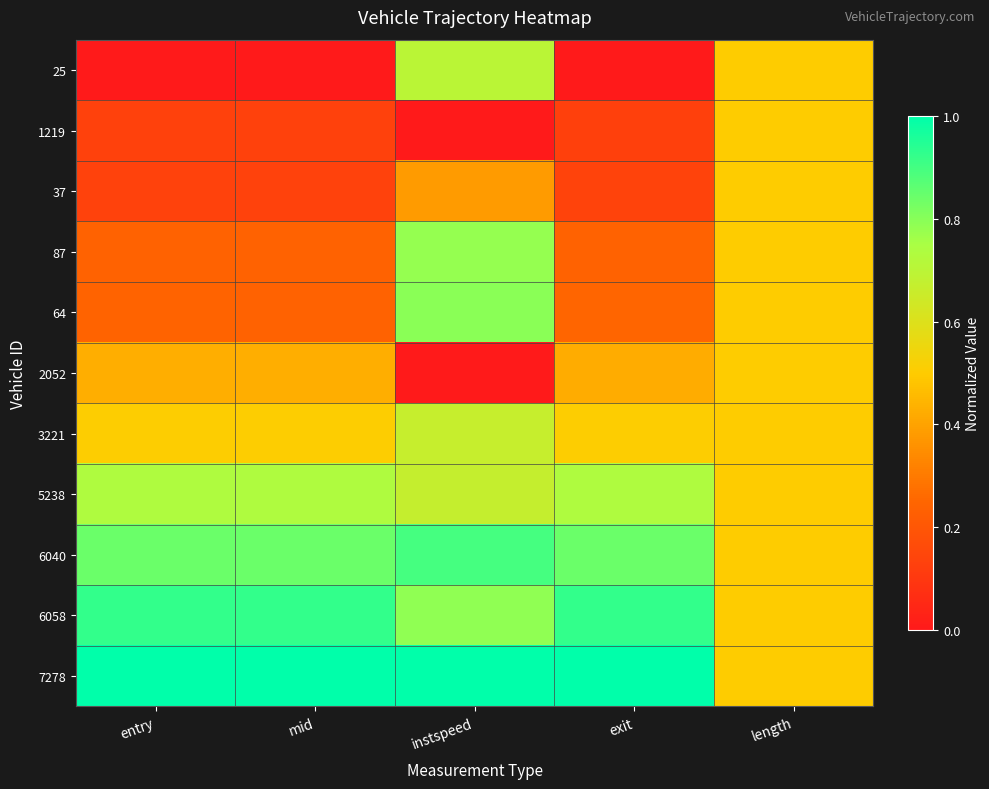

Reading right to left, transcribe all the data shown in this chart.

25: length=0.5	exit=0.0	instspeed=0.7	mid=0.0	entry=0.0
1219: length=0.5	exit=0.1	instspeed=0.0	mid=0.1	entry=0.1
37: length=0.5	exit=0.1	instspeed=0.4	mid=0.1	entry=0.1
87: length=0.5	exit=0.2	instspeed=0.8	mid=0.2	entry=0.2
64: length=0.5	exit=0.2	instspeed=0.8	mid=0.2	entry=0.2
2052: length=0.5	exit=0.4	instspeed=0.0	mid=0.4	entry=0.4
3221: length=0.5	exit=0.5	instspeed=0.7	mid=0.5	entry=0.5
5238: length=0.5	exit=0.7	instspeed=0.7	mid=0.7	entry=0.7
6040: length=0.5	exit=0.8	instspeed=0.9	mid=0.8	entry=0.8
6058: length=0.5	exit=0.9	instspeed=0.8	mid=0.9	entry=0.9
7278: length=0.5	exit=1.0	instspeed=1.0	mid=1.0	entry=1.0